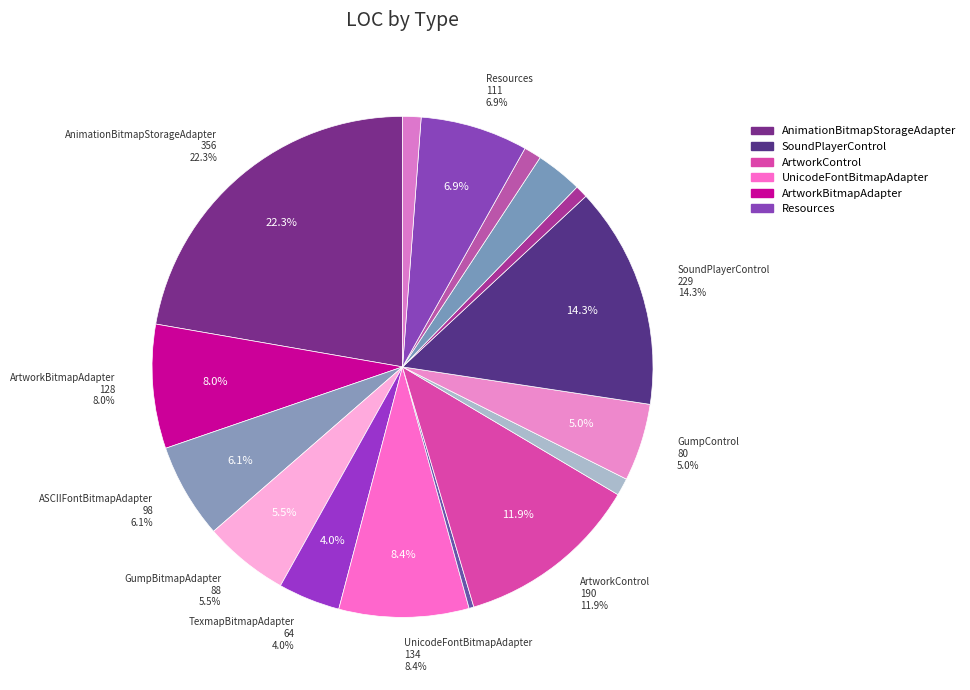

True or false: GumpBitmapAdapter accounts for 6% of the total.

True